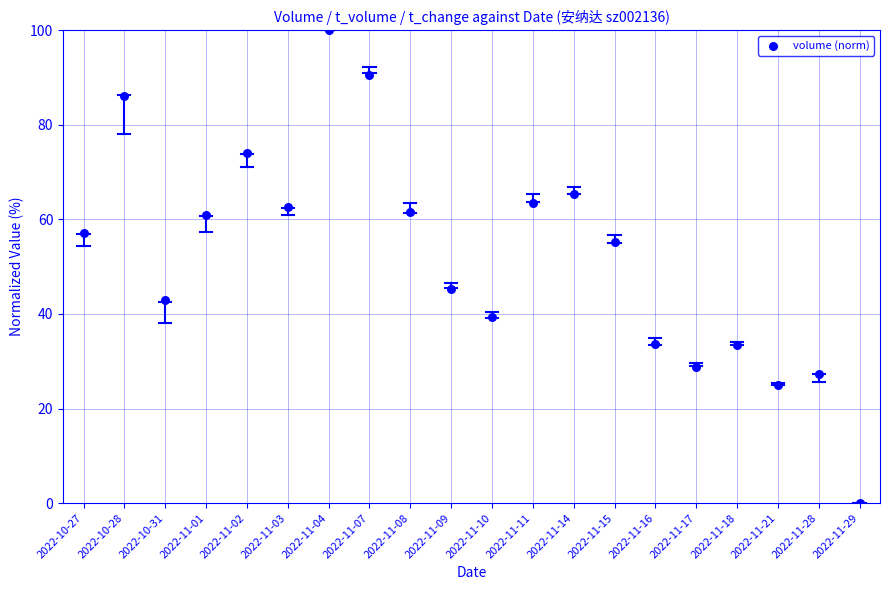

What is the range of Y values (max minus min)?

100.0